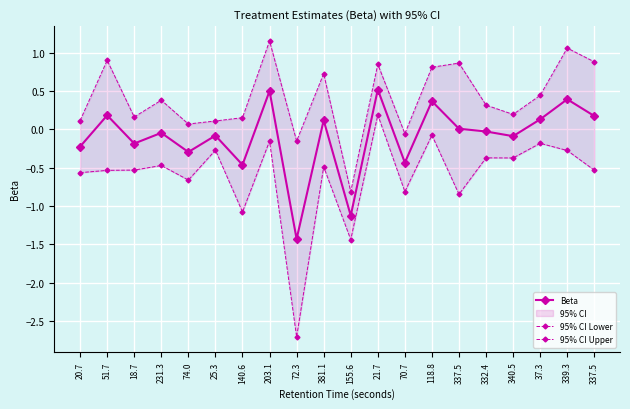

What is the difference between the 95% CI Upper values at 332.4 and 51.7?

0.6